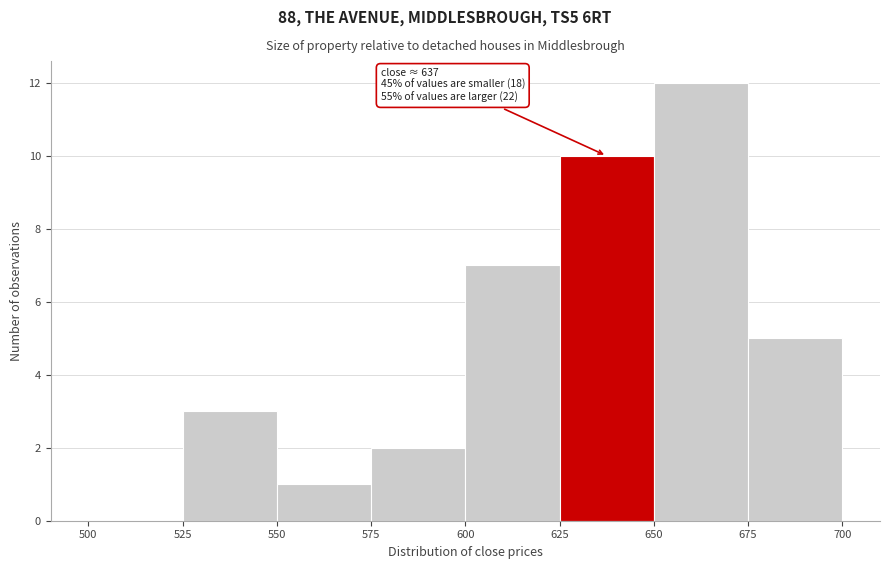

Over which range of the x-axis is the bar tallest?

650 to 675